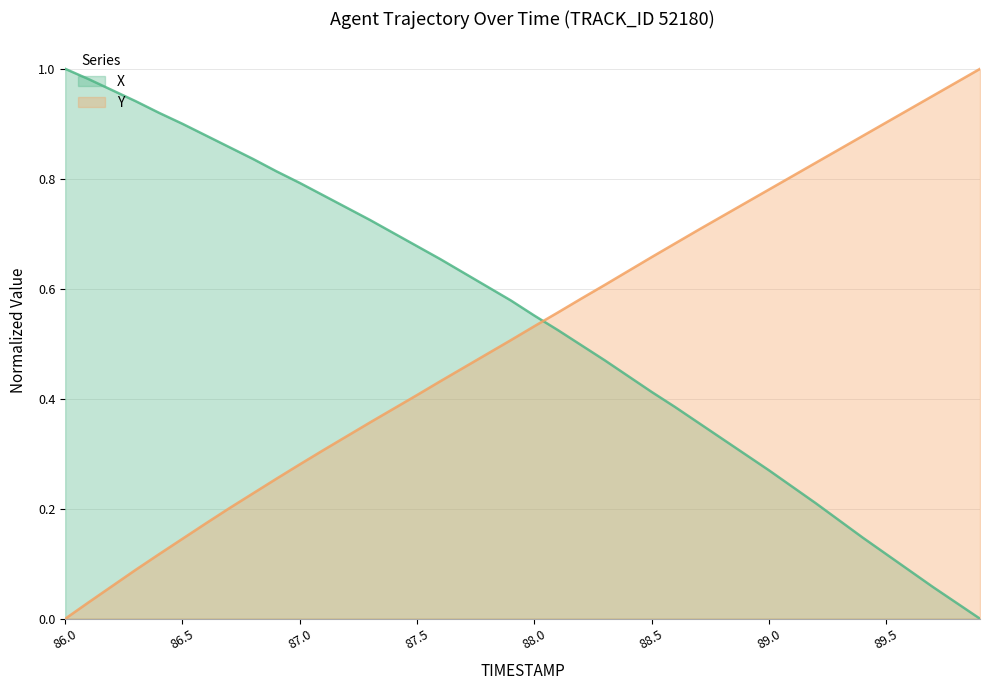

What is the maximum value shown in the chart?

1.0